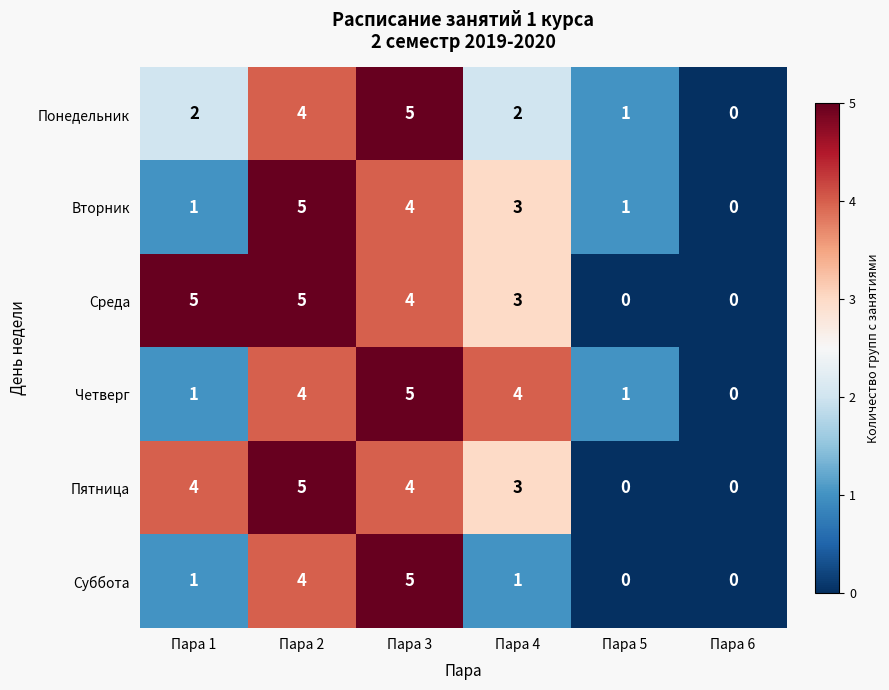

What is the difference between the highest and lowest values at Пара 2?

1